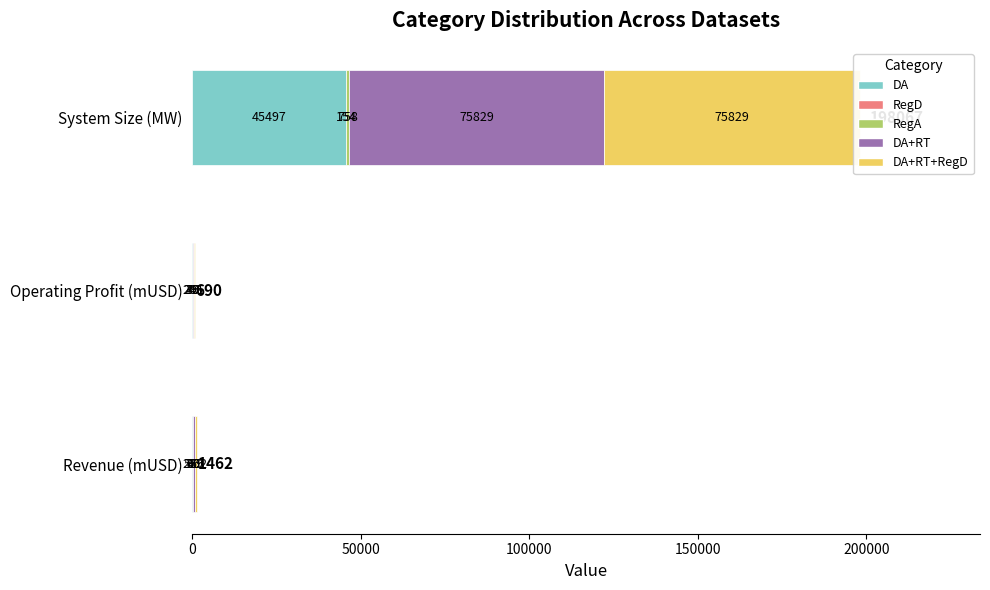

At Revenue (mUSD), list the series in order from largest to smallest.

DA+RT+RegD, DA+RT, DA, RegD, RegA